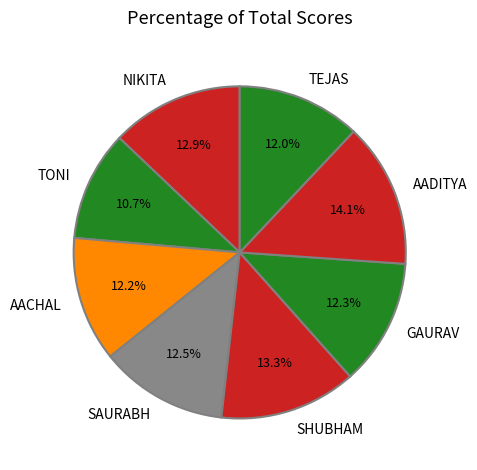

Which slice is the smallest?

TONI